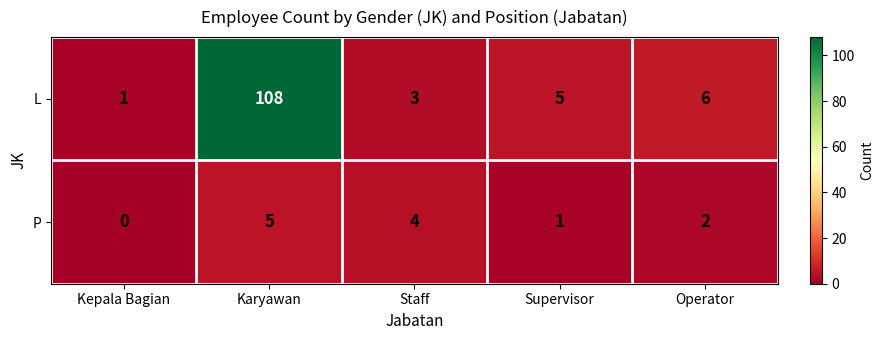

At which category does the chart reach its minimum across all series?

Kepala Bagian